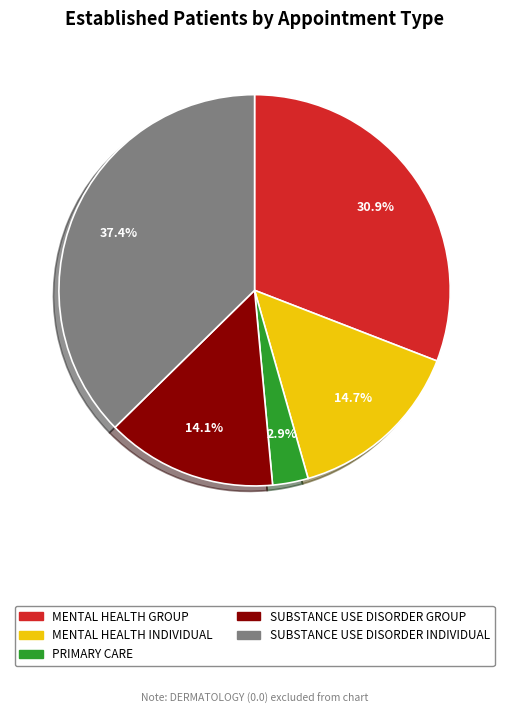

Does any single category account for the majority?

No